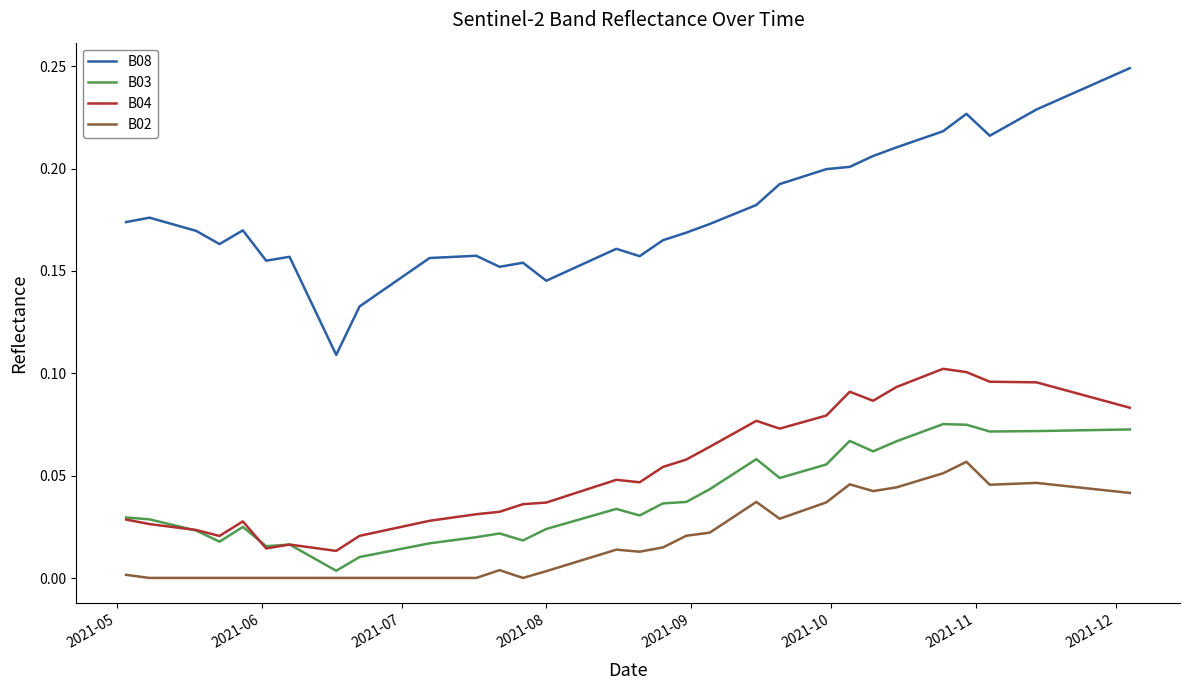

Rank the series by their maximum value, from highest to lowest.

B08, B04, B03, B02